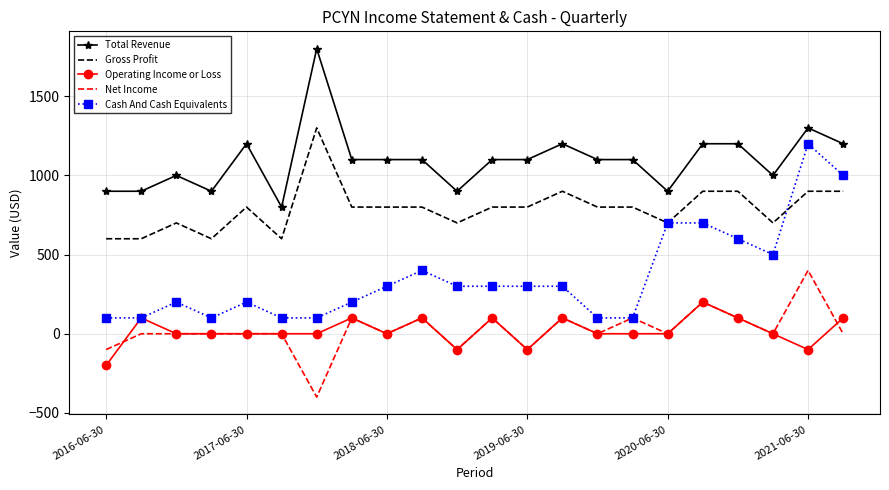

Which series has the largest total across all categories?

Total Revenue